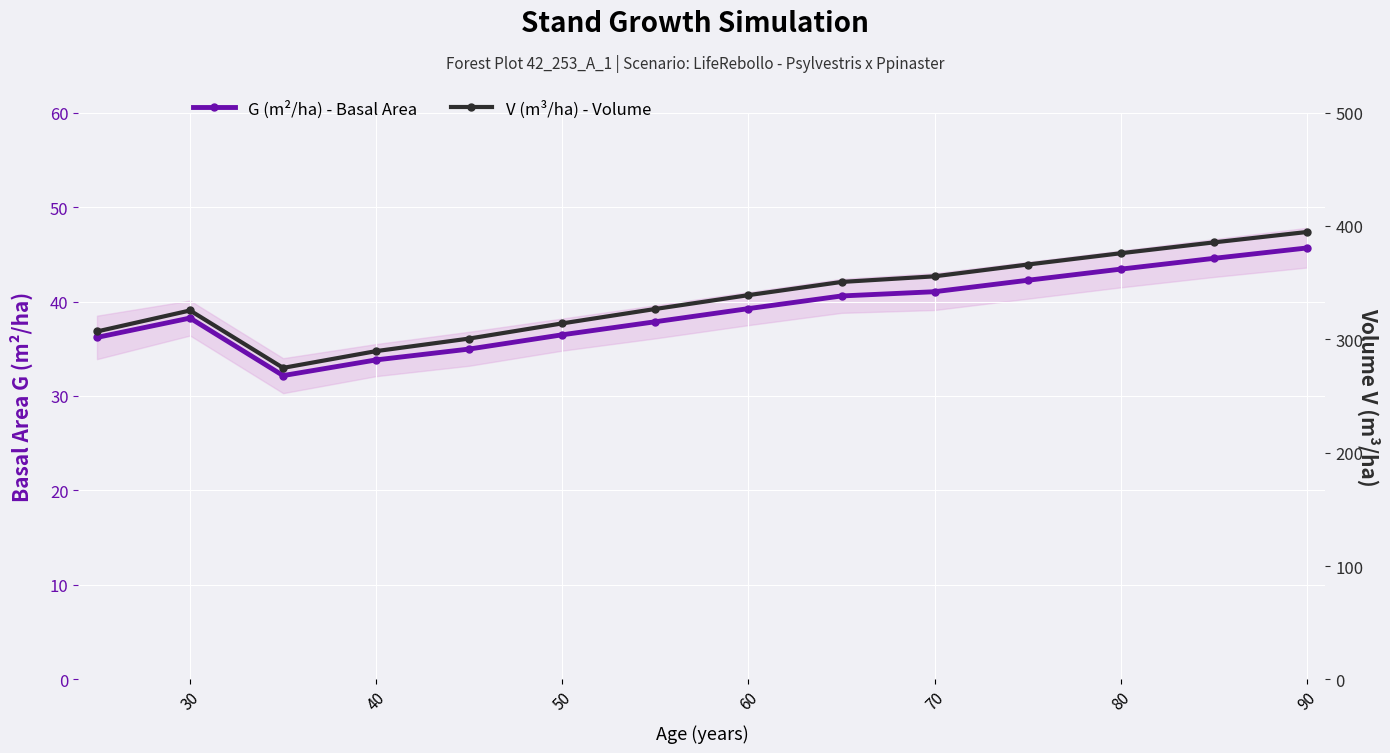

True or false: V (m³/ha) - Volume and G (m²/ha) - Basal Area cross at least once.

False